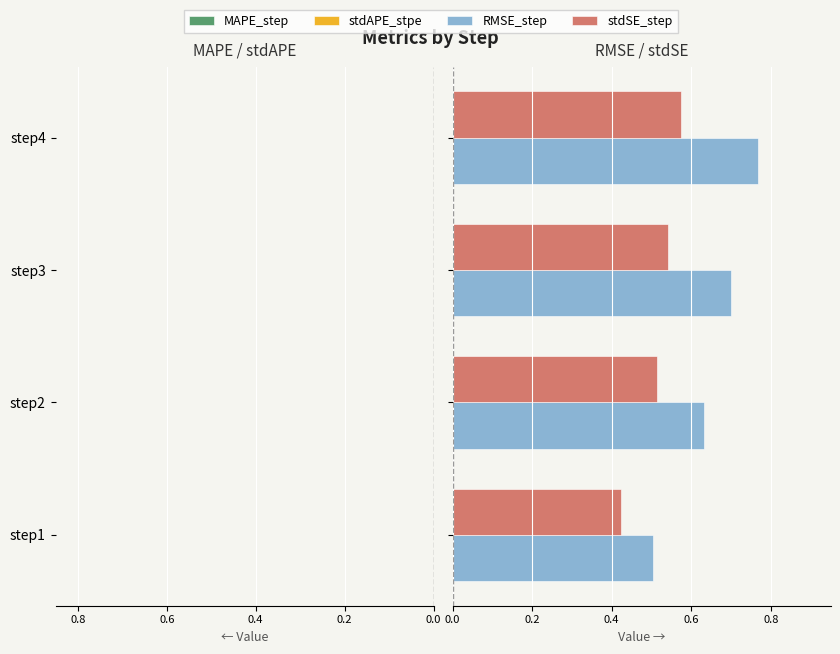

What is the difference between the maximum and minimum values in the MAPE_step series?

0.1